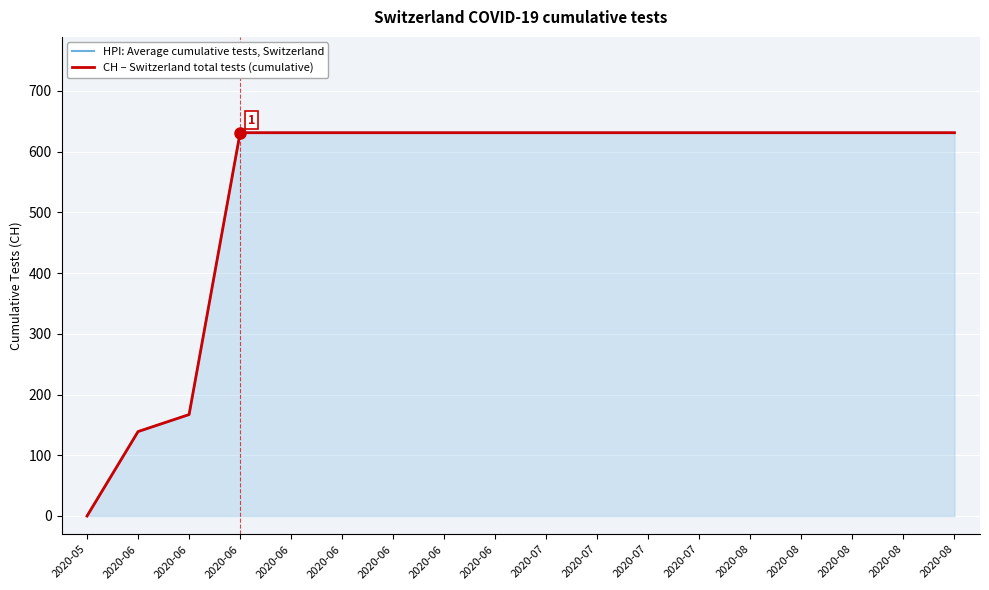

What is the sum of the HPI: Average cumulative tests, Switzerland values at 2020-08 and 2020-08?

1262